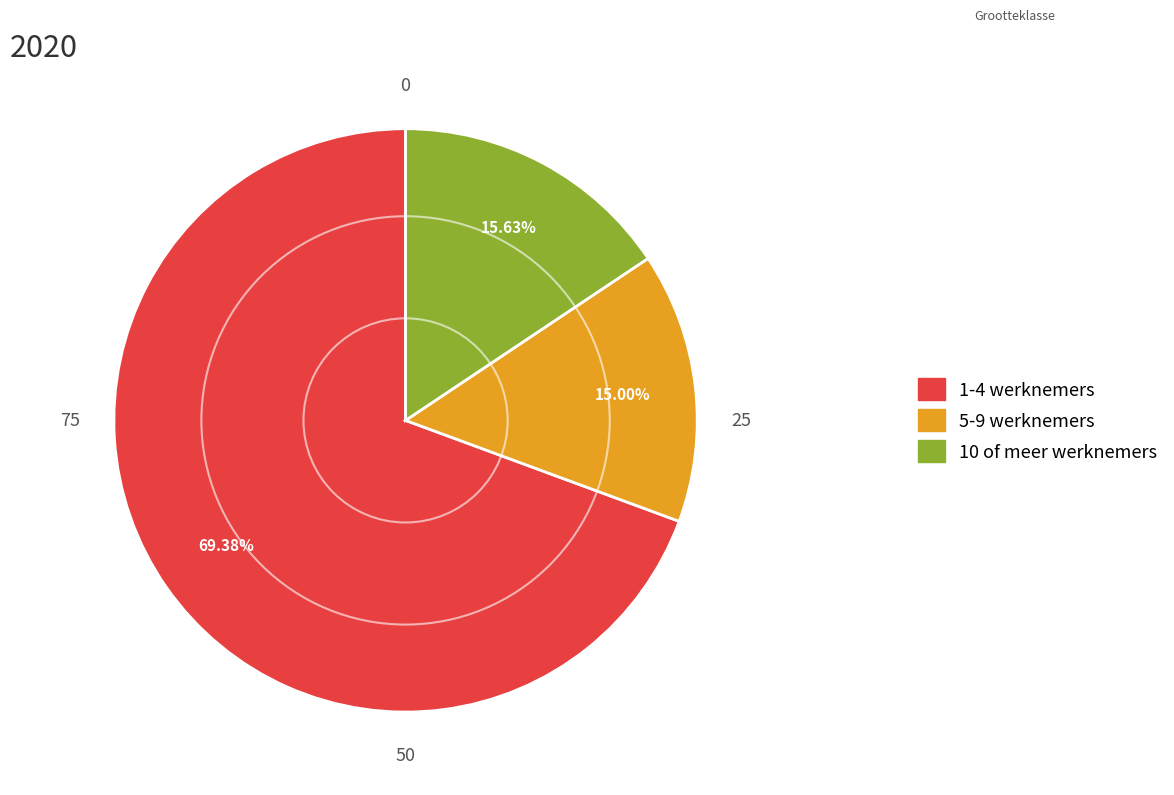

Does any single category account for the majority?

Yes